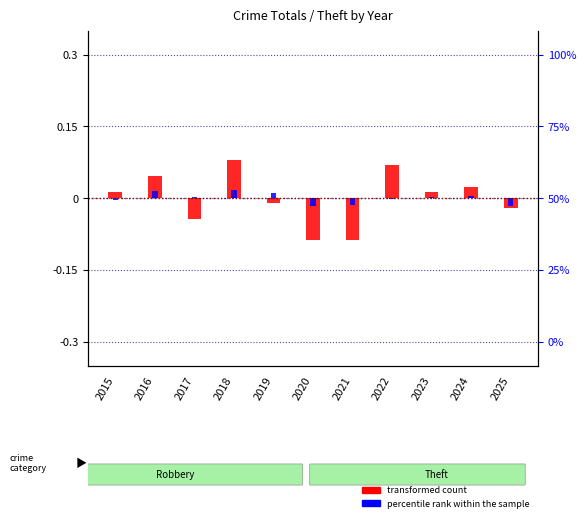

How many groups of bars are there?

11